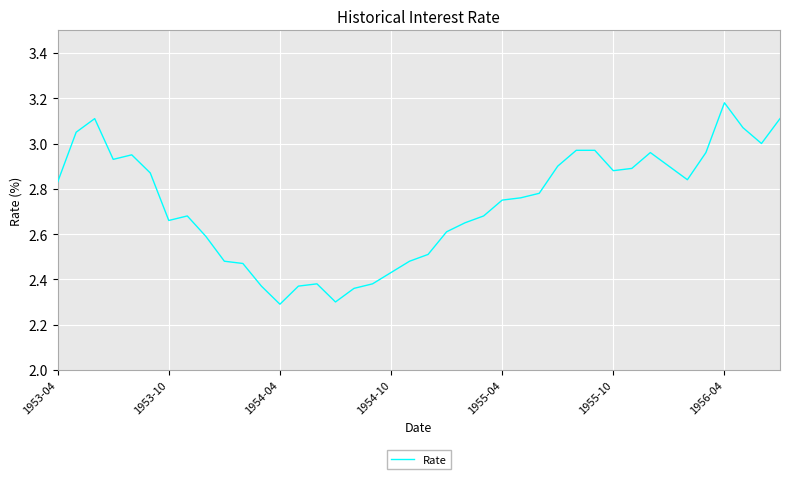

What is the minimum value shown in the chart?

2.3